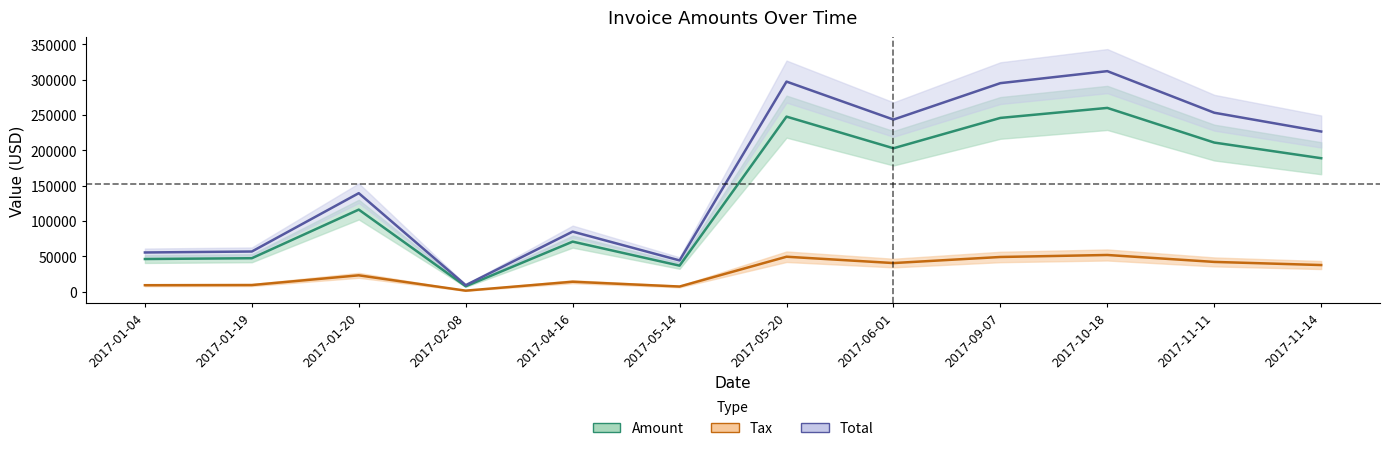

What is the smallest value displayed?

1548.6